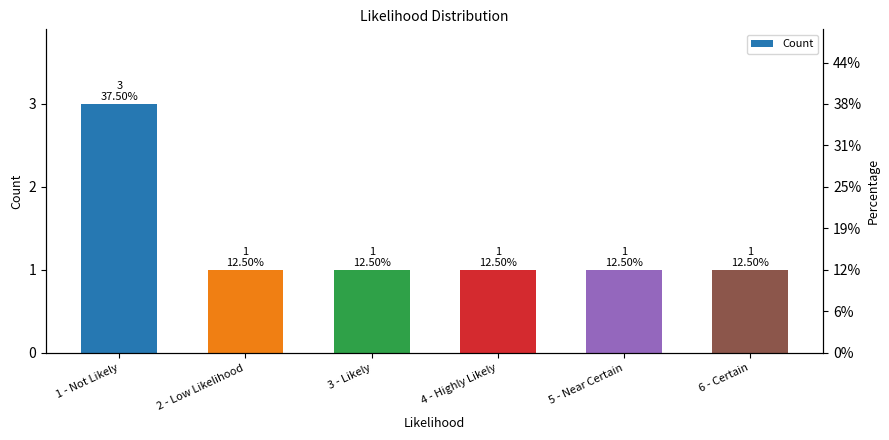

What is the value of the 2nd bar from the left?

1